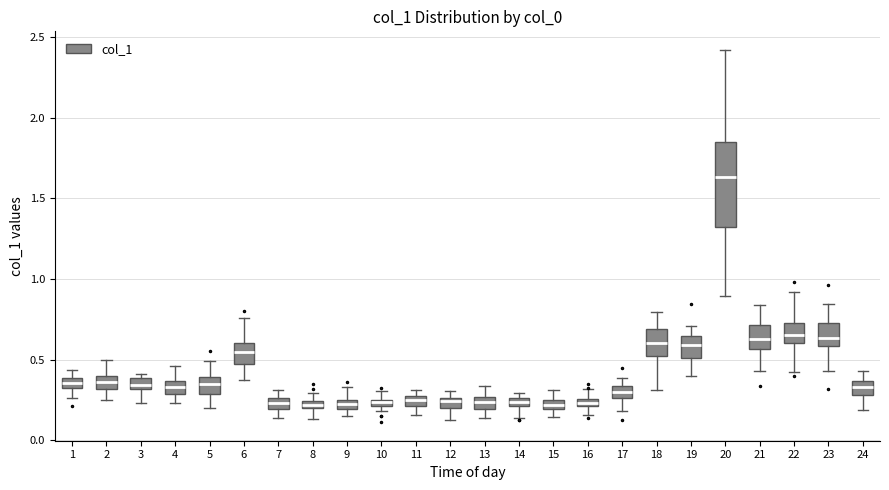

Which box is the tallest, from its lower edge to its upper edge?

20